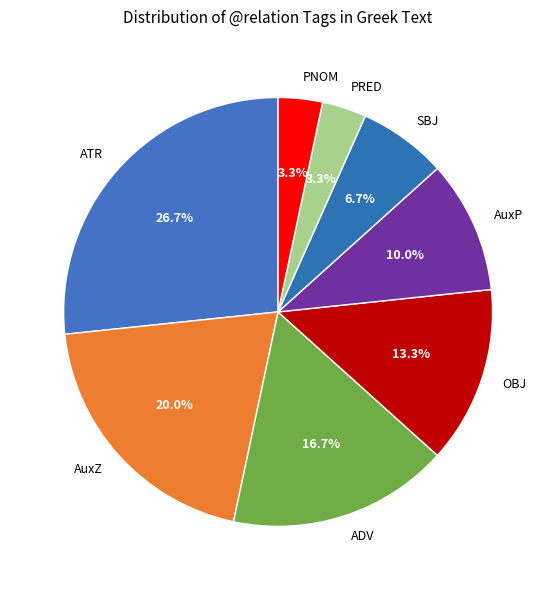

Which has a higher value, ATR or PRED?

ATR